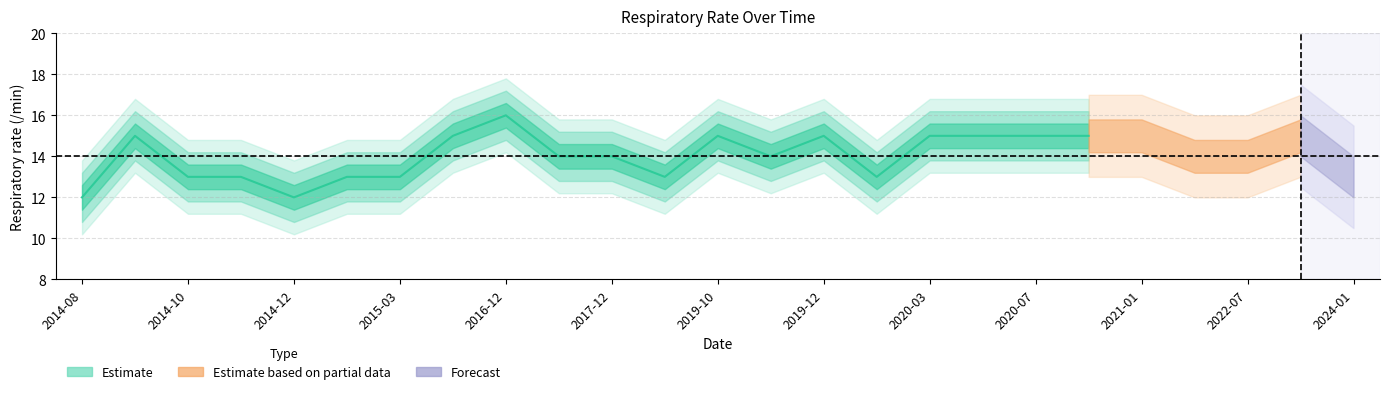

What is the minimum value shown in the chart?

12